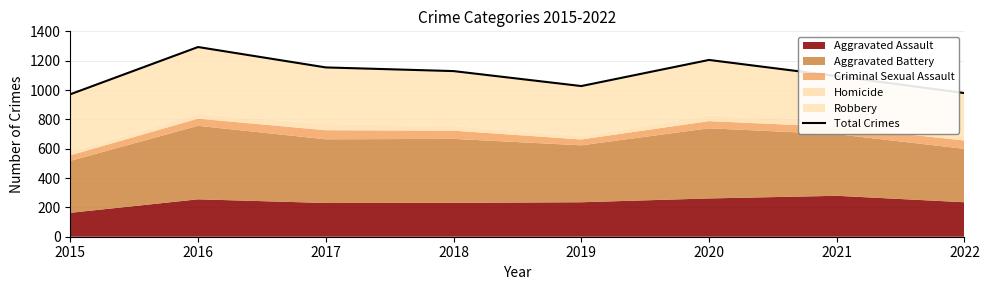

List the labels in order of value, smallest first.

2015, 2022, 2019, 2021, 2018, 2017, 2020, 2016